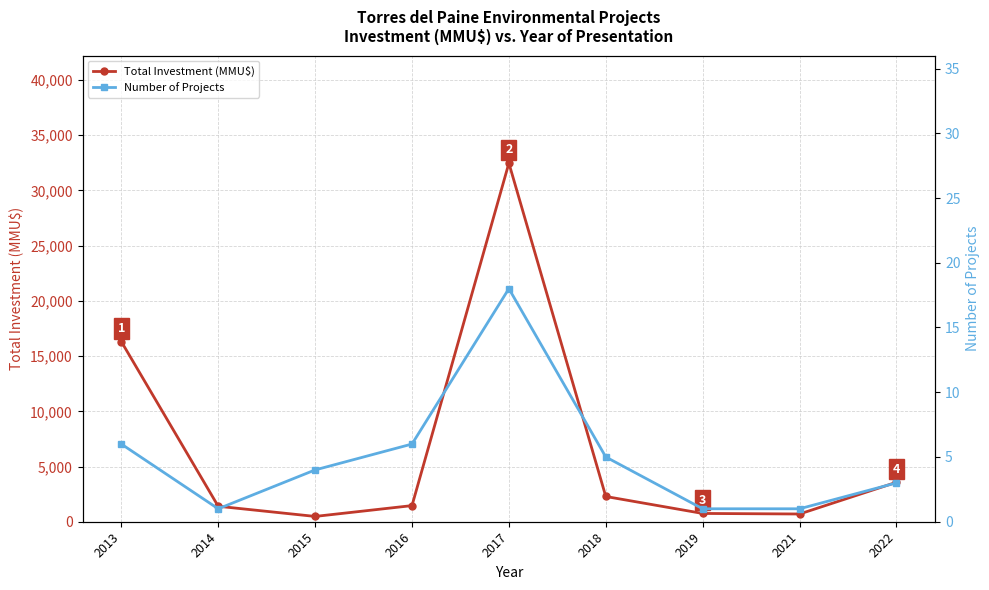

What is the approximate value of Total Investment (MMU$) at 2017, to the nearest 50?

32450